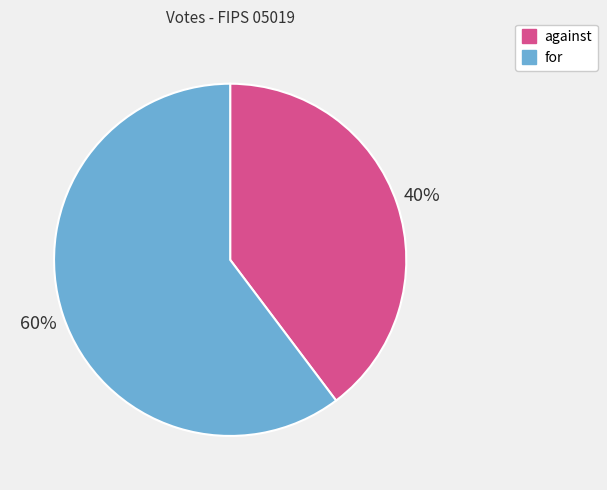

Do for and against together represent more than half of the pie?

Yes